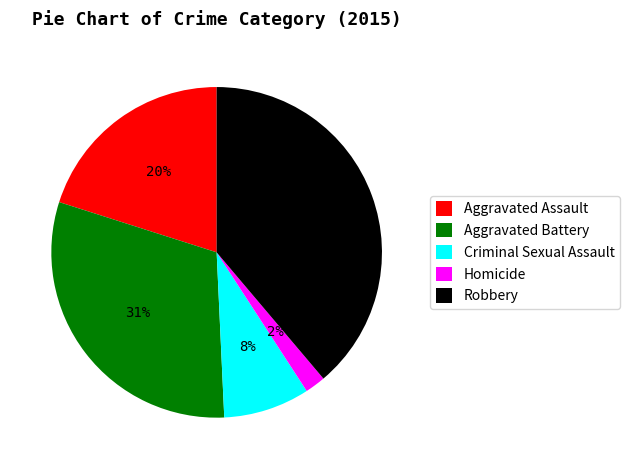

Between Aggravated Battery and Aggravated Assault, which is larger?

Aggravated Battery